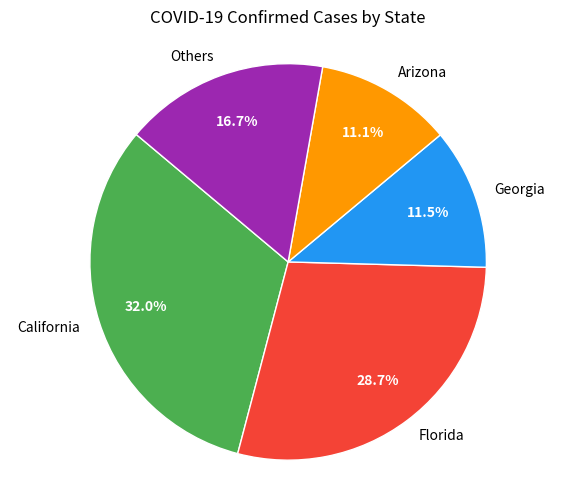

How many slices are in this pie chart?

5